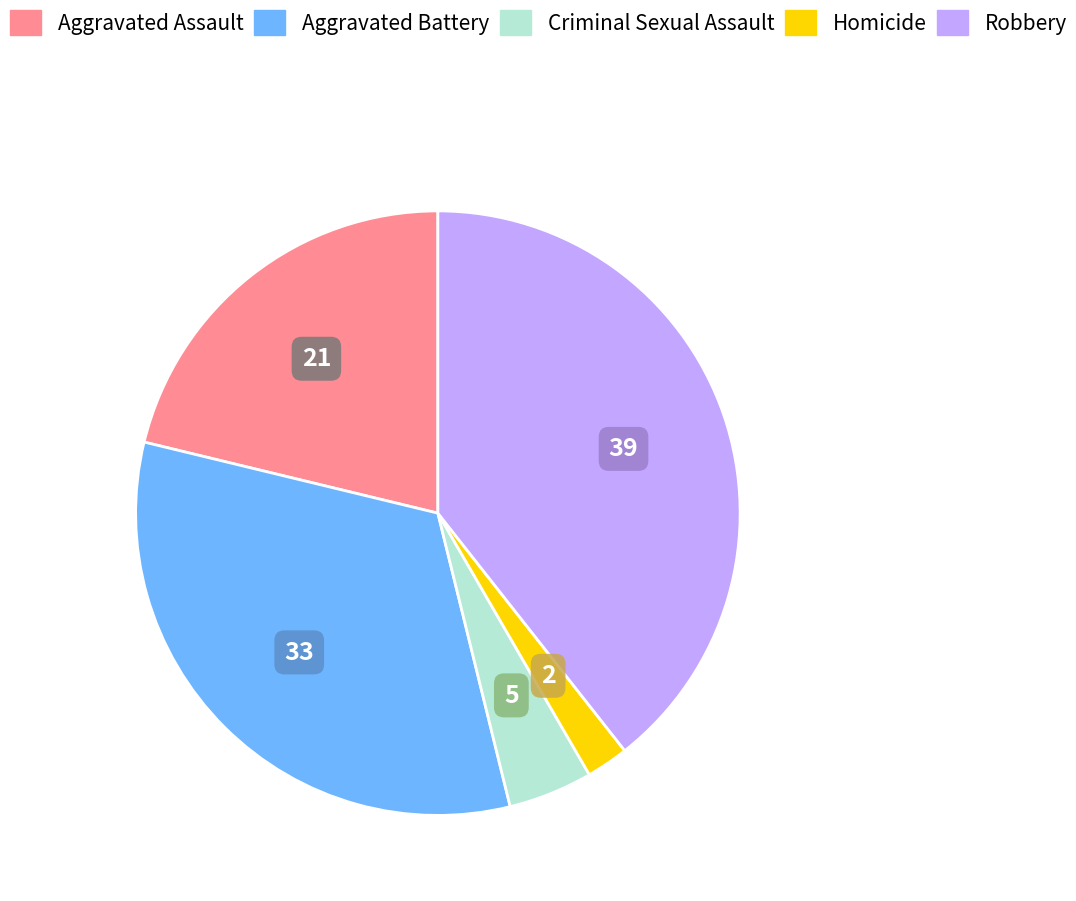

What is the smallest slice in the pie chart?

Homicide